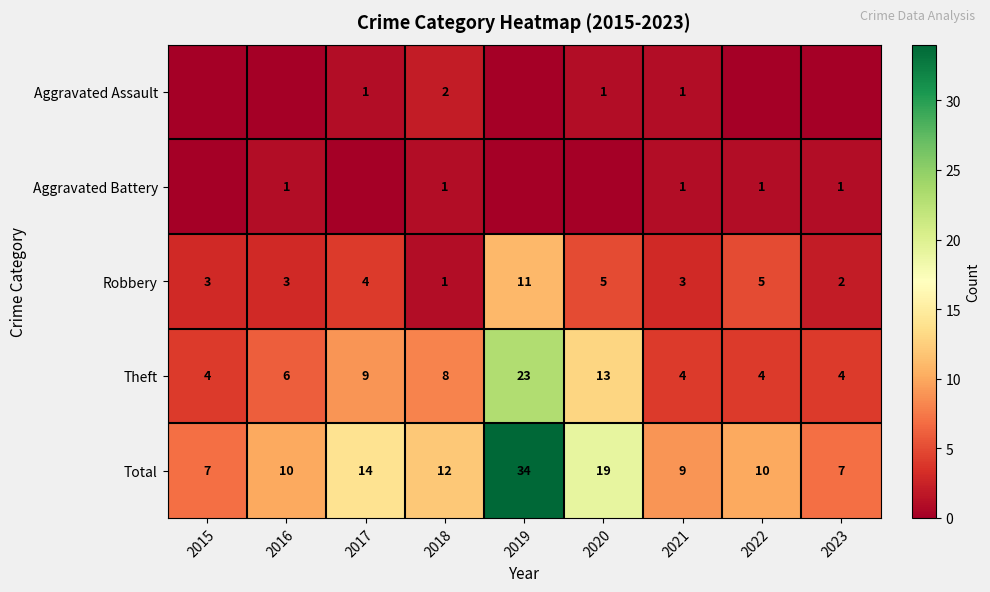

Count the Robbery values in the range 3 to 5.

6